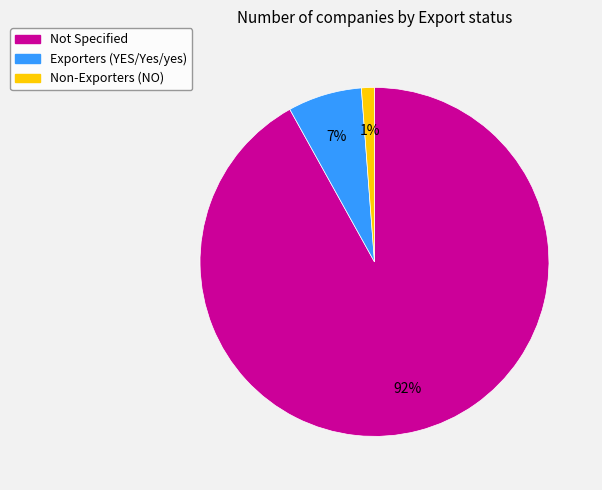

Is there a majority slice in this chart?

Yes